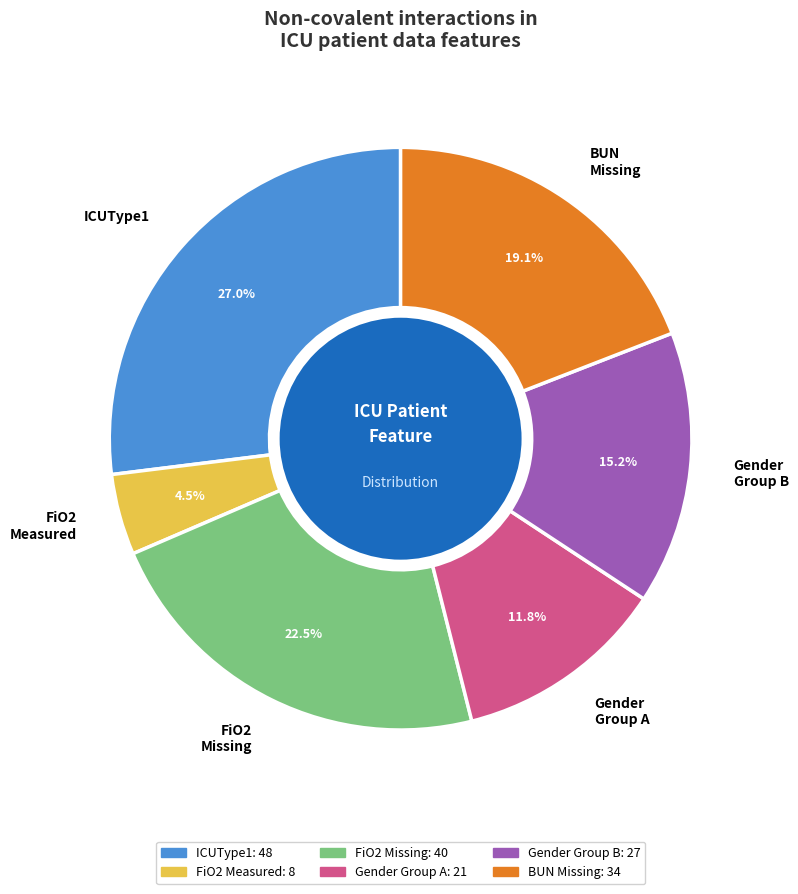

Which category has the smallest portion of the pie?

FiO2 Measured